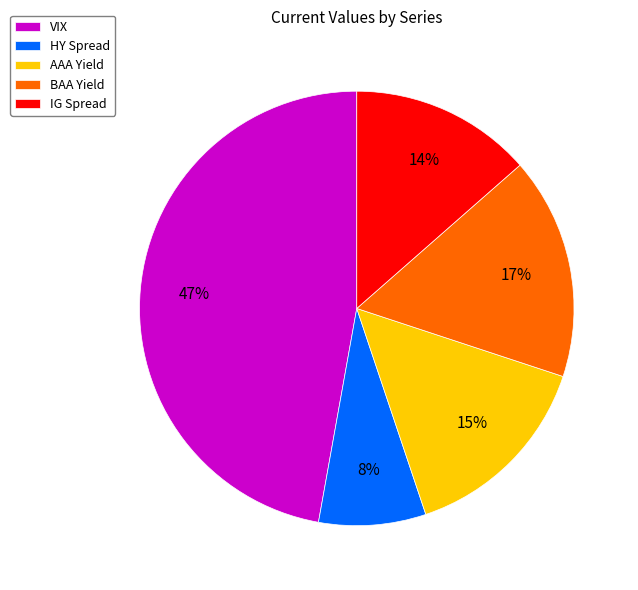

Between VIX and IG Spread, which is larger?

VIX